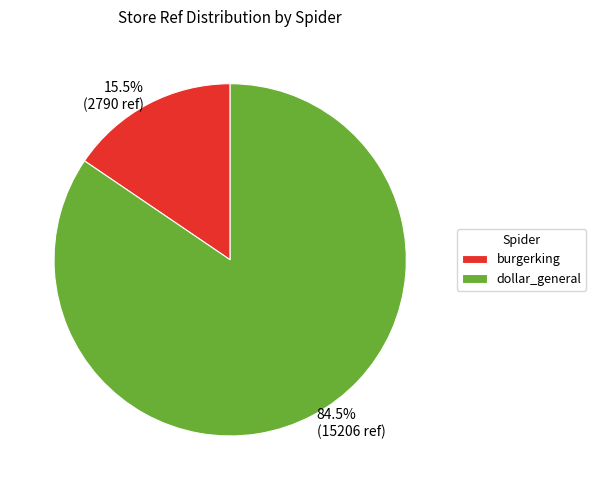

Is it true that dollar_general is 93% of the pie?

False